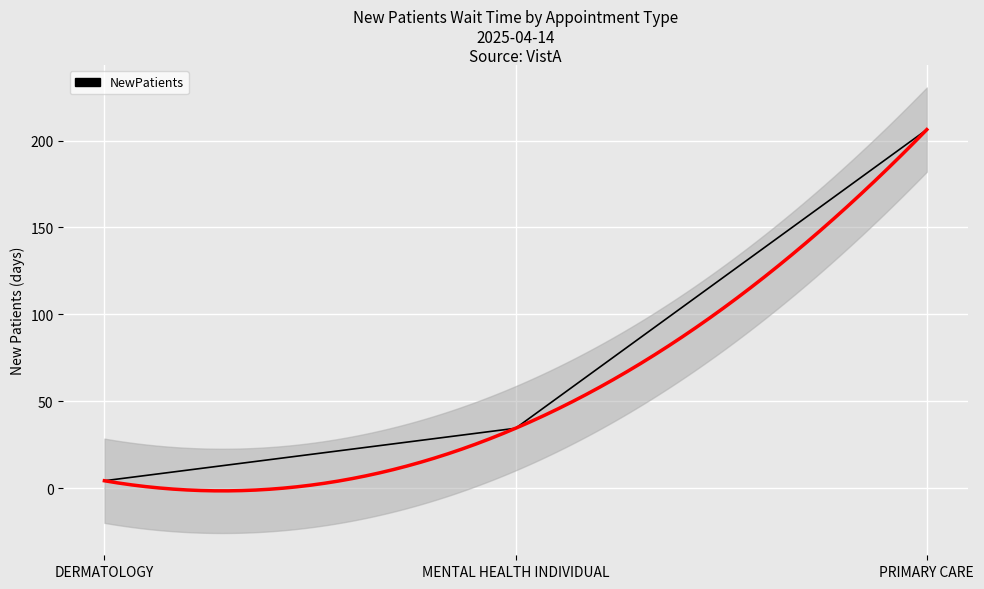

Reading left to right, what are all the values shown in this chart?

4.3	34.5	206.3